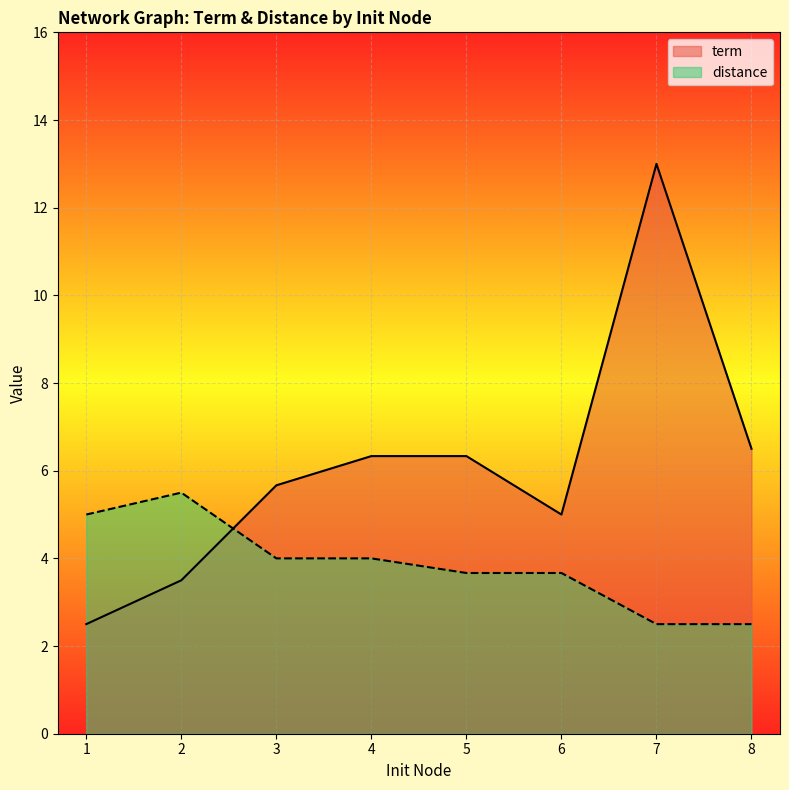

Rank the series by their maximum value, from highest to lowest.

term, distance